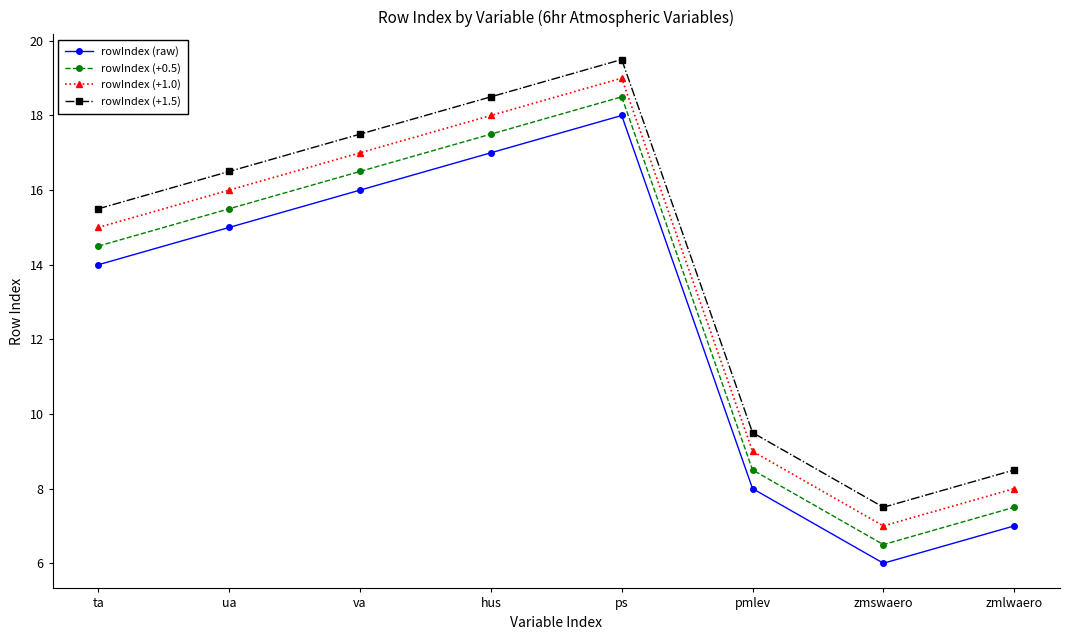

Rank the series by their average value, from lowest to highest.

rowIndex (raw), rowIndex (+0.5), rowIndex (+1.0), rowIndex (+1.5)